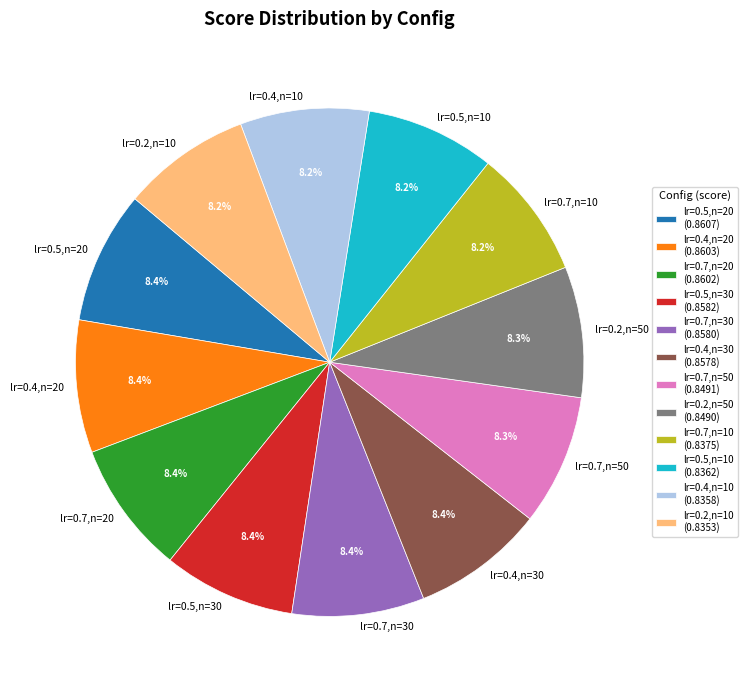

Is there any slice that represents more than half of the pie?

No